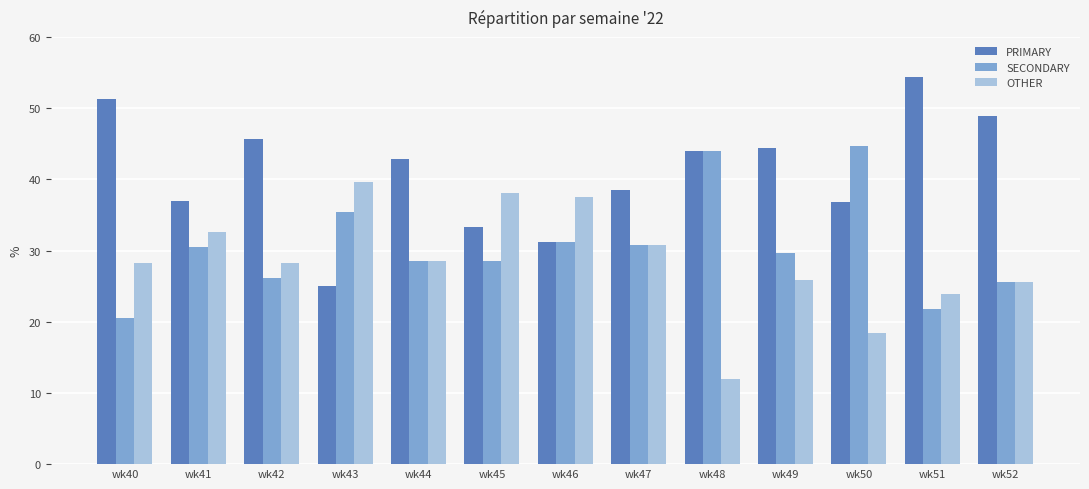

Count the number of data series in this chart.

3